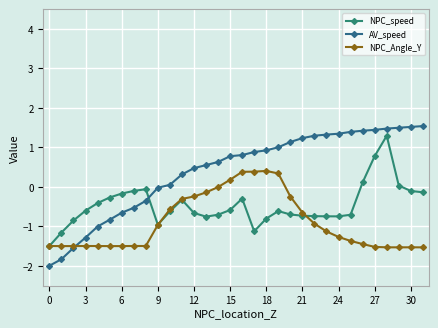

Is this an area chart (filled region under the line)?

No